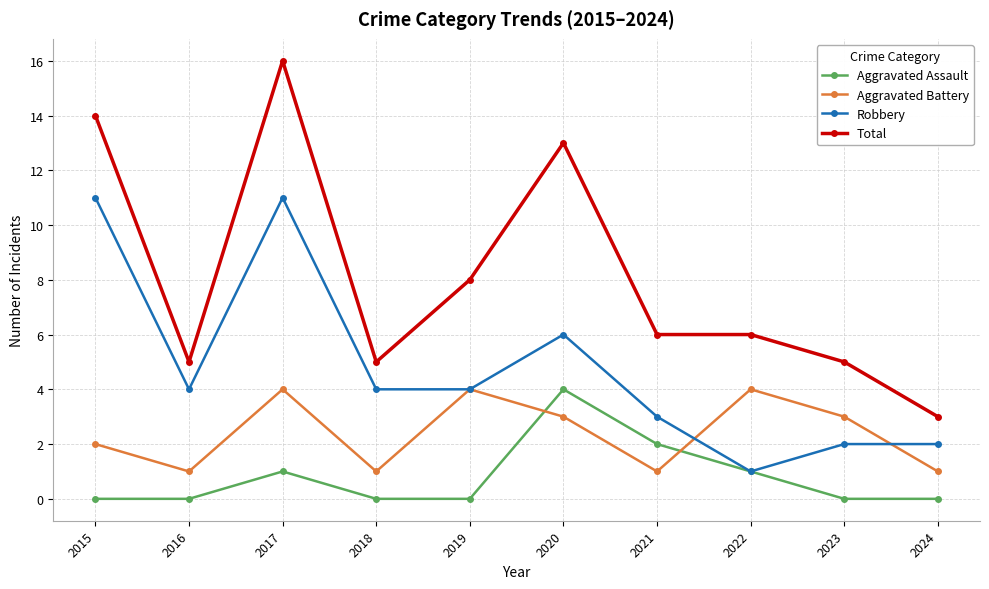

What is the maximum value shown in the chart?

16